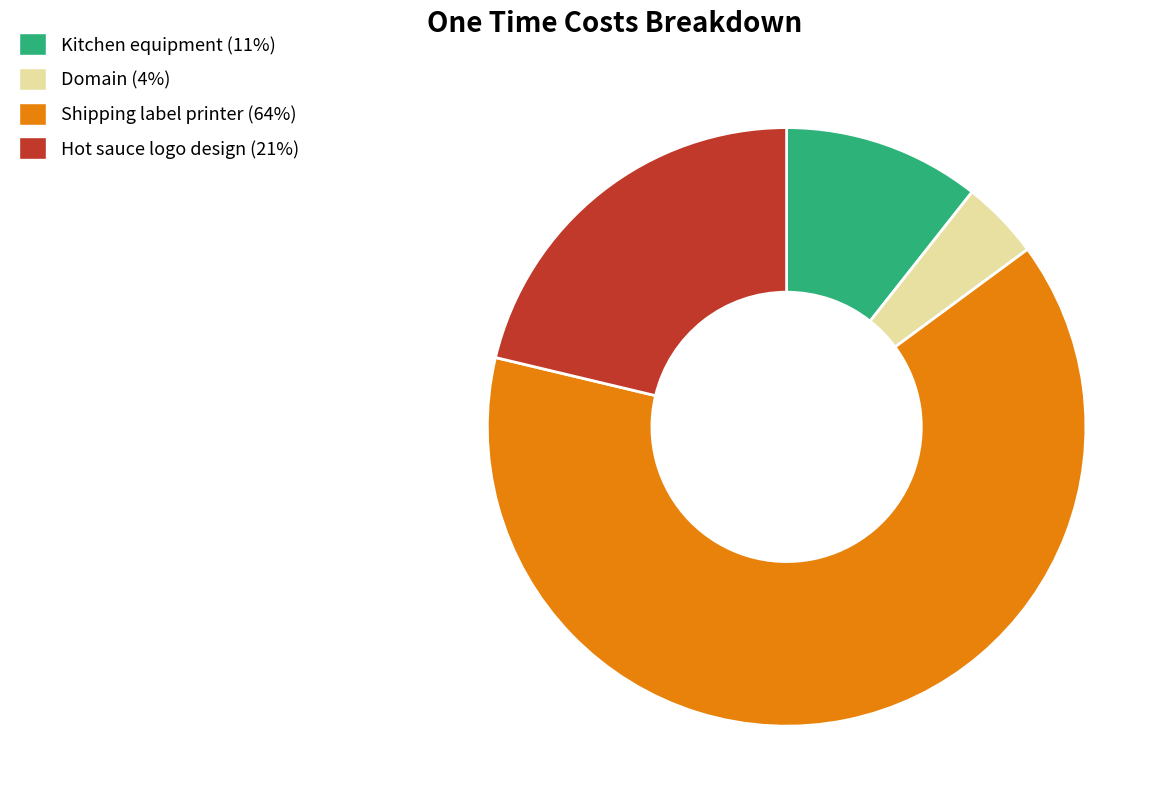

Rank the categories by value from highest to lowest.

Shipping label printer, Hot sauce logo design, Kitchen equipment, Domain